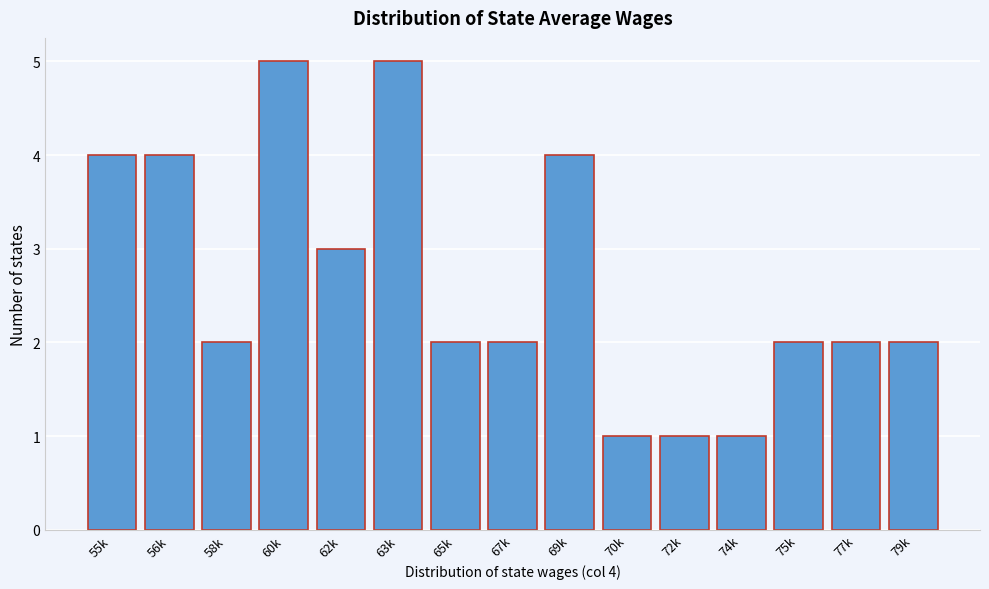

Reading left to right, list all the values displayed in this chart.

55k=4	56k=4	58k=2	60k=5	62k=3	63k=5	65k=2	67k=2	69k=4	70k=1	72k=1	74k=1	75k=2	77k=2	79k=2